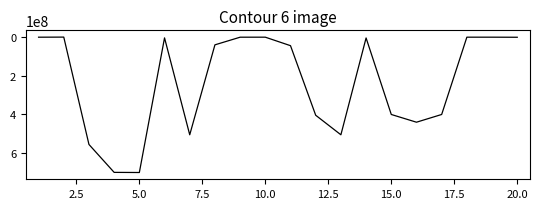

How many values are below 44400400?

10